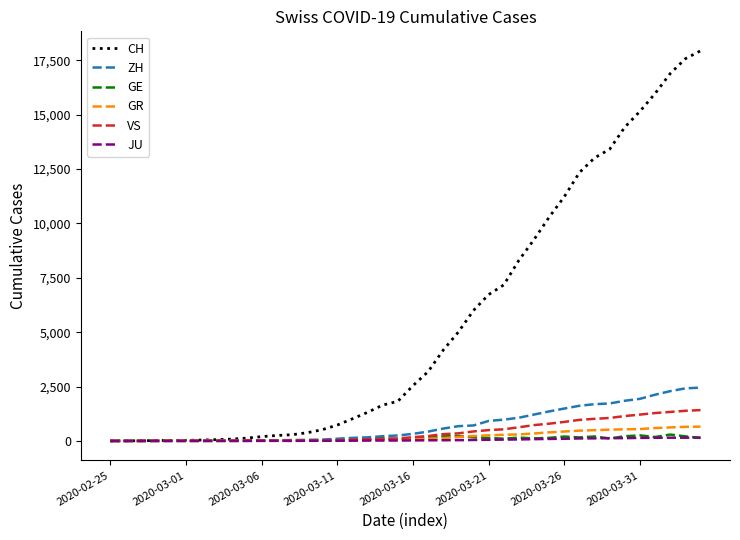

What is the greatest value displayed?

17935